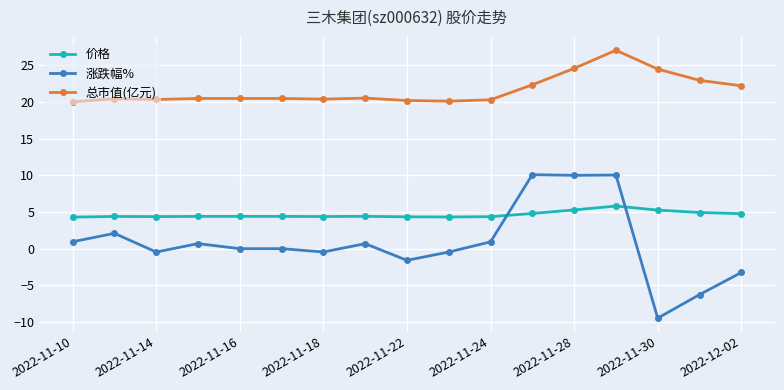

What is the difference between the second highest and minimum values in the 价格 series?

1.0